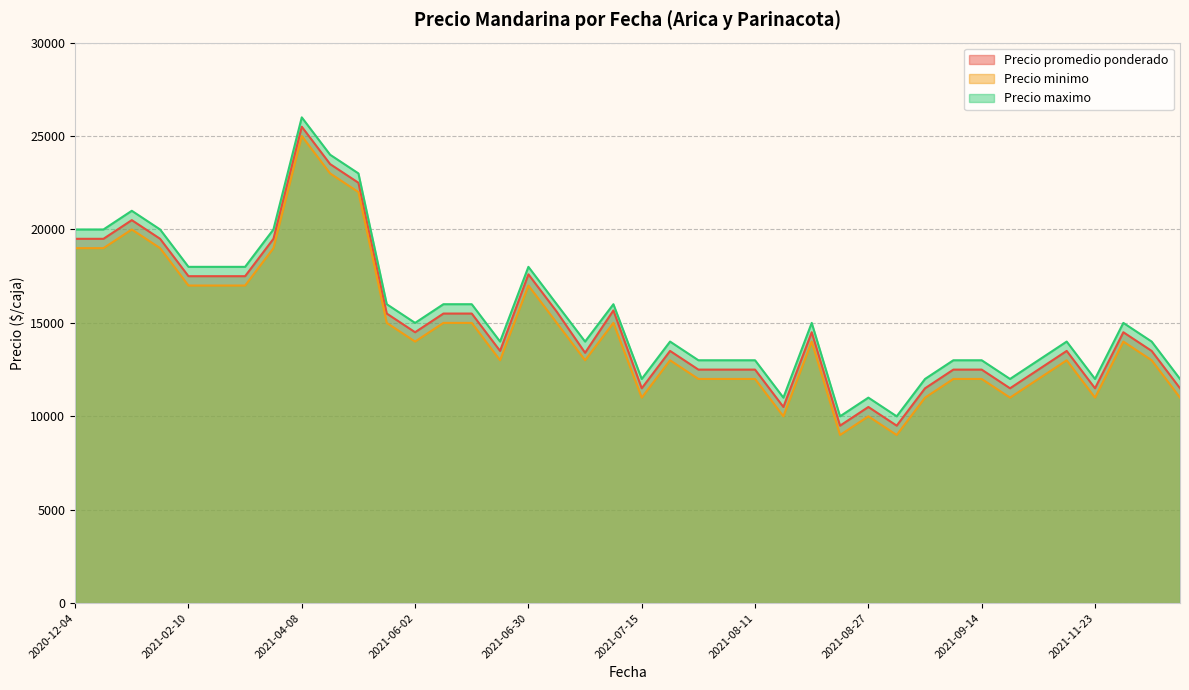

At which category does Precio maximo reach its first local peak?

2021-01-21